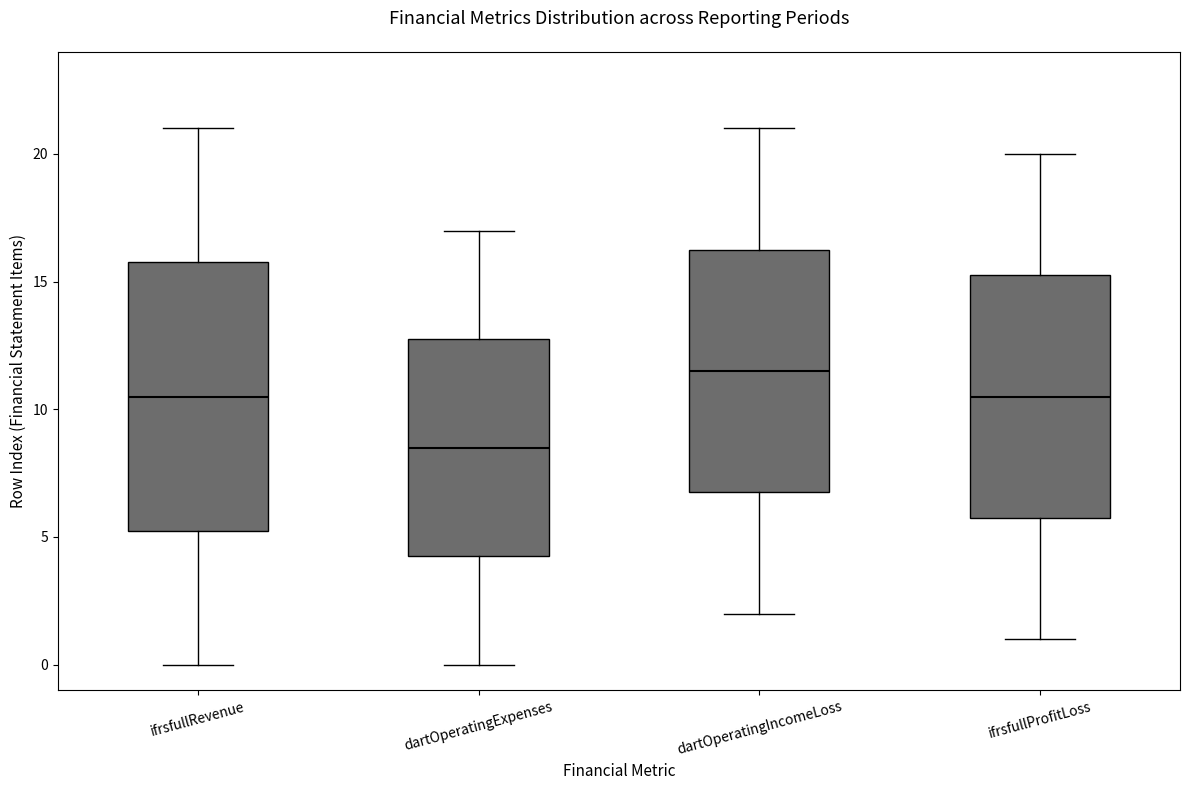

Comparing the boxes themselves (not the whiskers), which one is the tallest?

ifrsfullRevenue